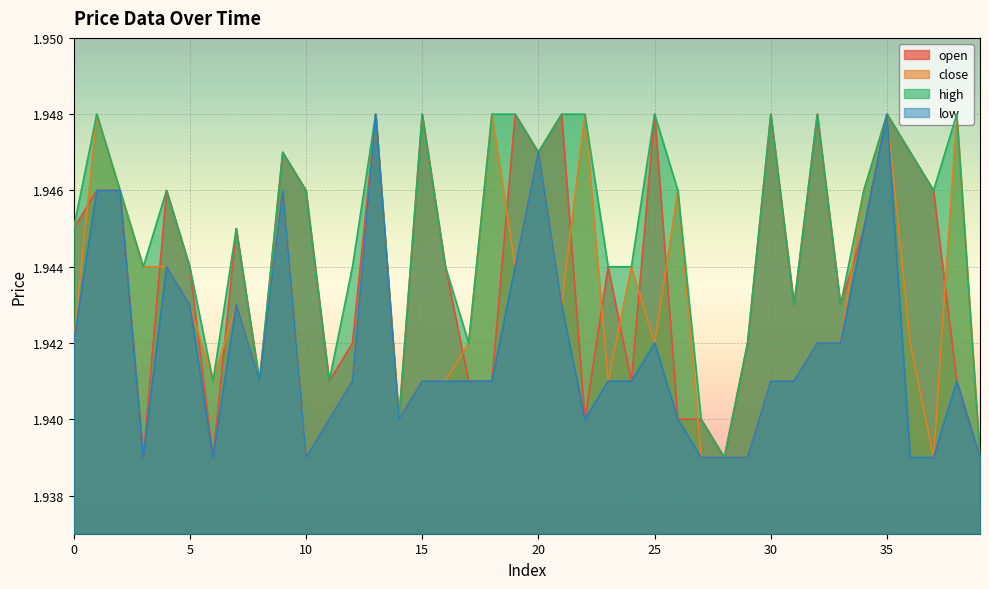

True or false: open and high intersect in this chart.

False